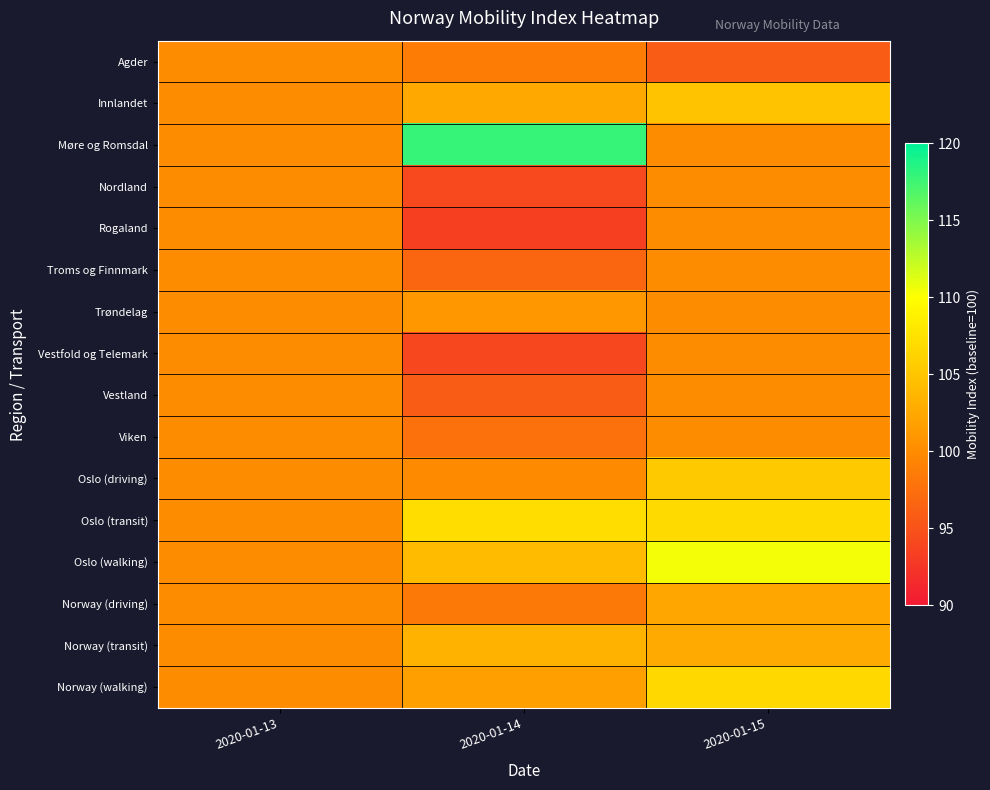

Rank the series by their maximum value, from lowest to highest.

Agder, Nordland, Rogaland, Troms og Finnmark, Vestfold og Telemark, Vestland, Viken, Trøndelag, Norway (driving), Norway (transit), Innlandet, Oslo (driving), Norway (walking), Oslo (transit), Oslo (walking), Møre og Romsdal